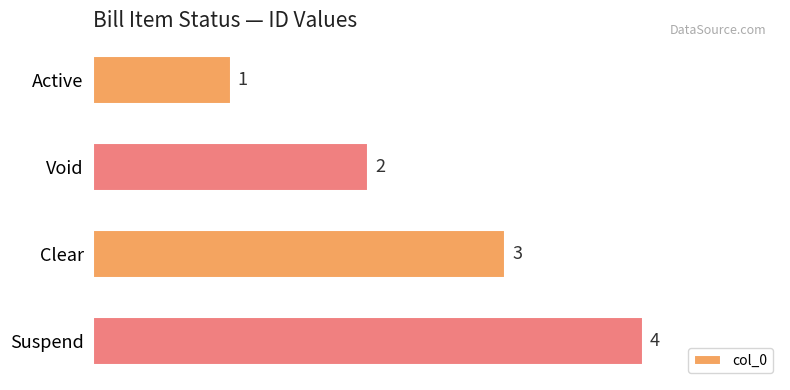

Rank the categories by value from highest to lowest.

Suspend, Clear, Void, Active